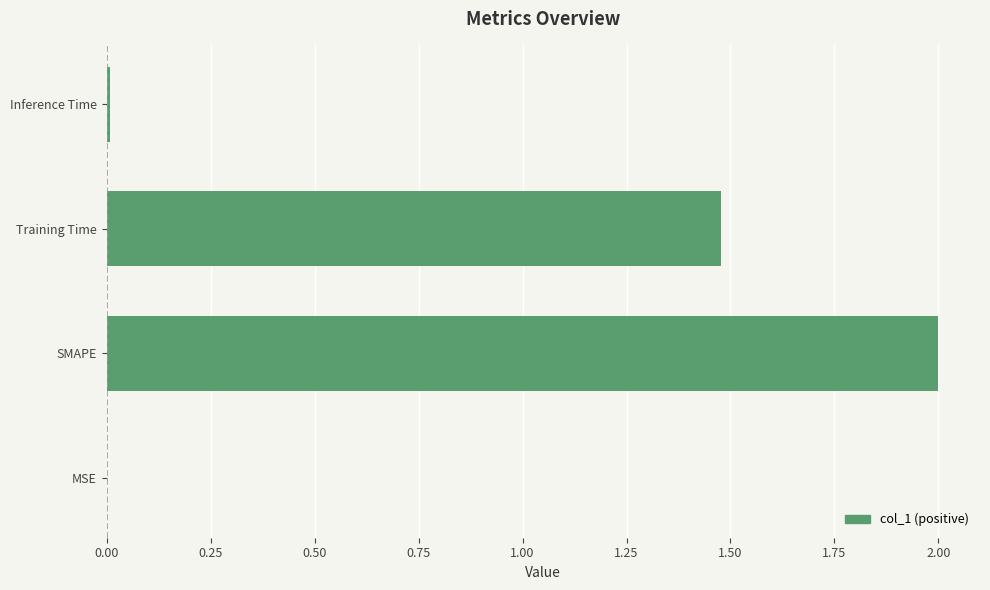

True or false: the data shows 2.0 at SMAPE.

True